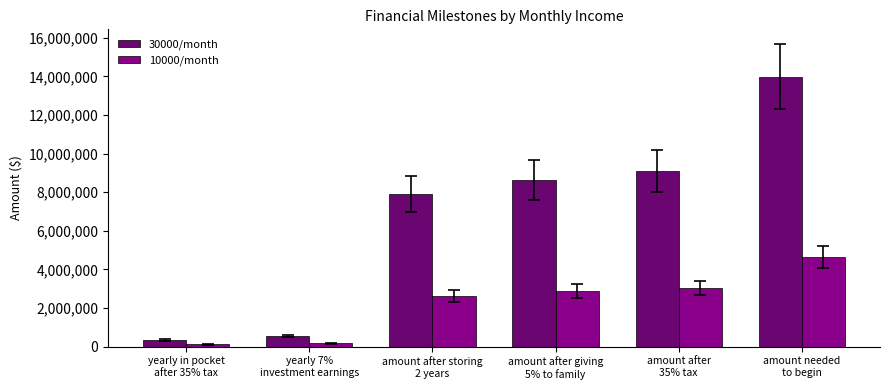

At which label does 10000/month first exceed 2877362?

amount after giving
5% to family